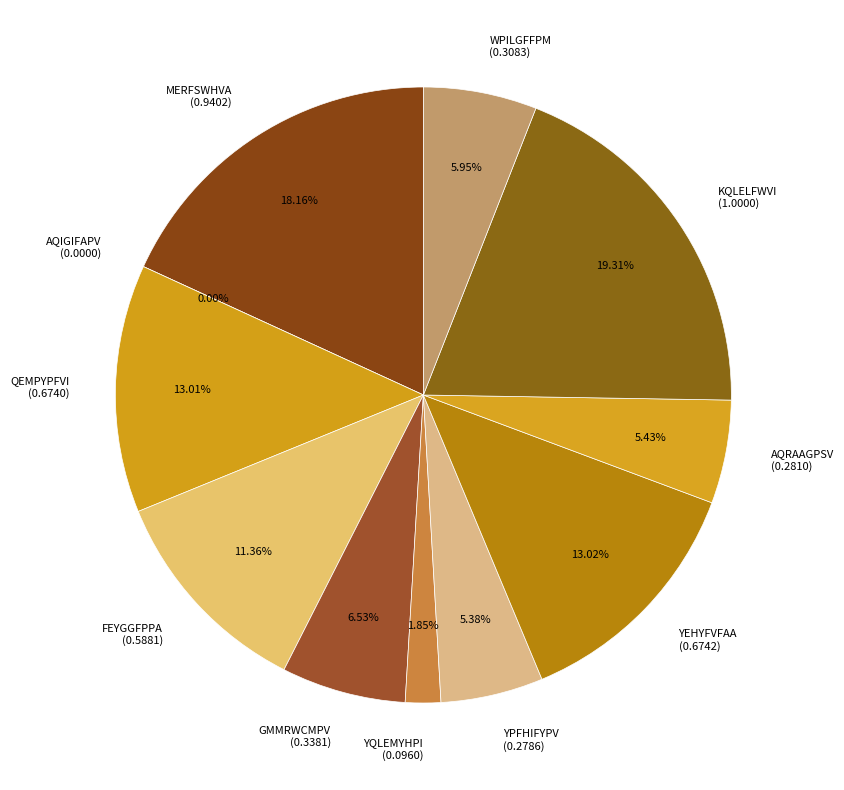

Is GMMRWCMPV the majority of the pie?

No